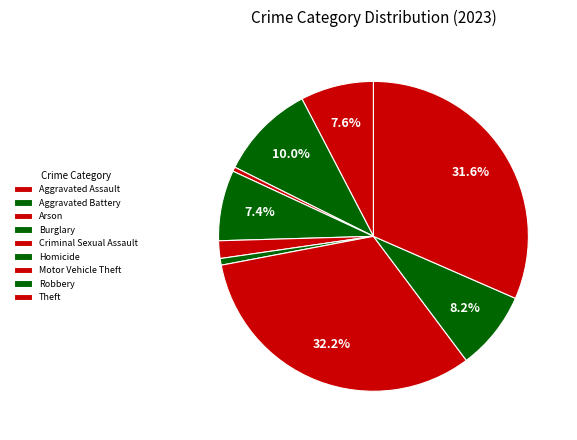

Which category has the smallest portion of the pie?

Arson